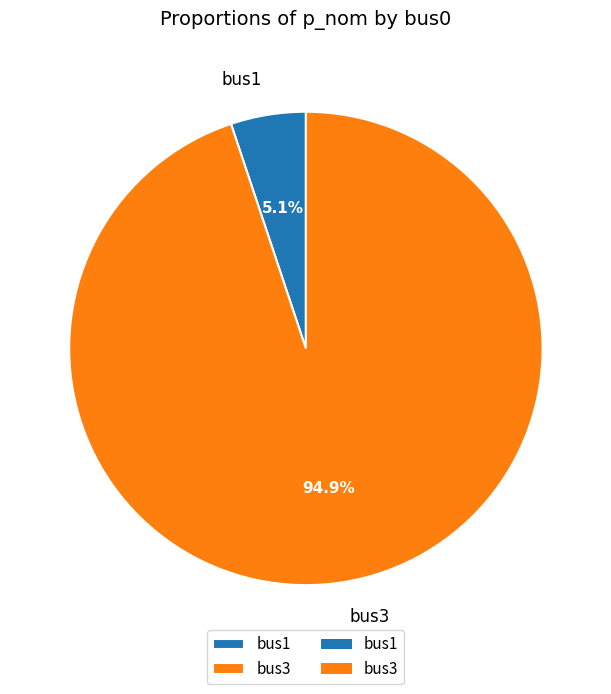

How many segments does this pie chart have?

2